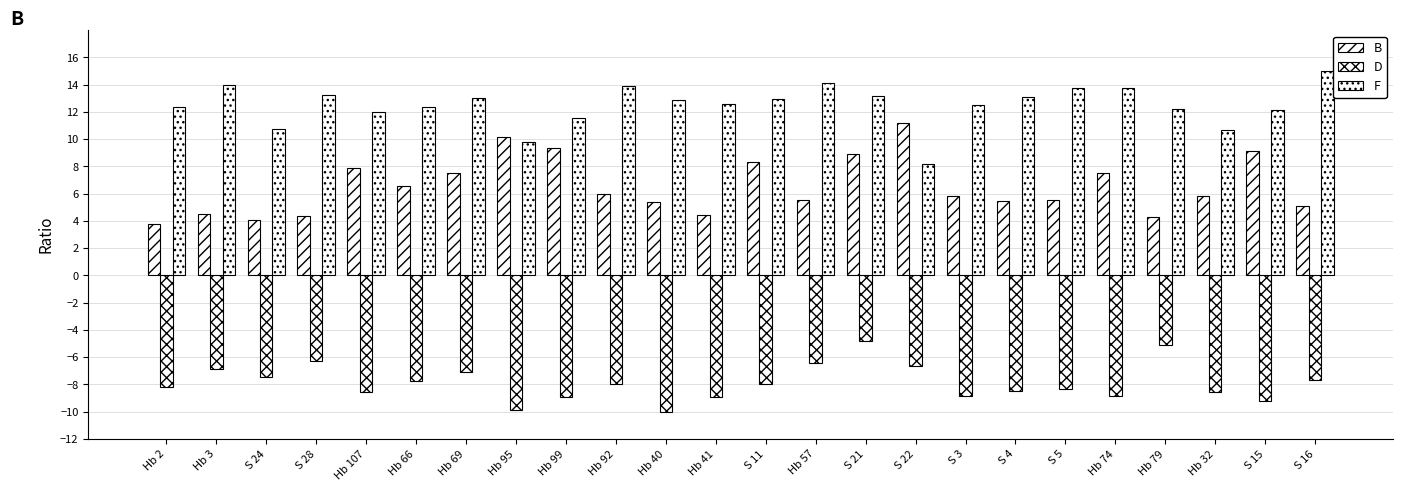

How many data points does each series have?

24